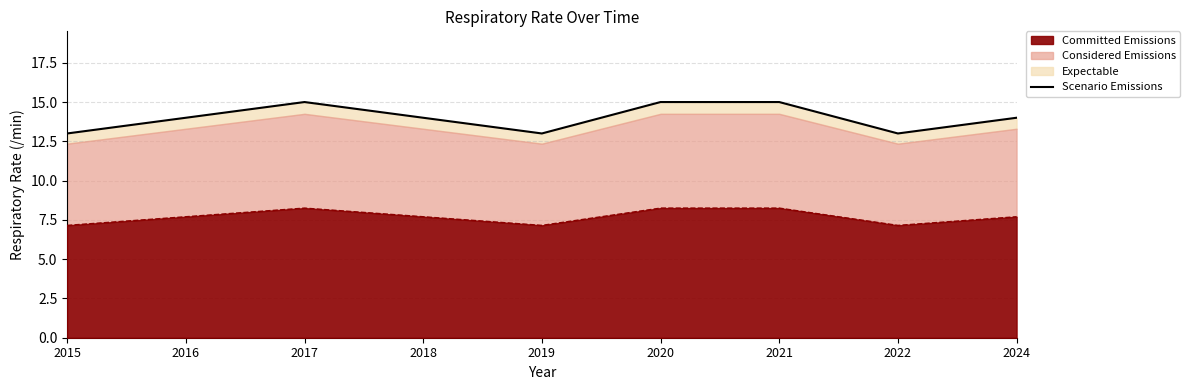

At which label does the data first exceed 14?

2017